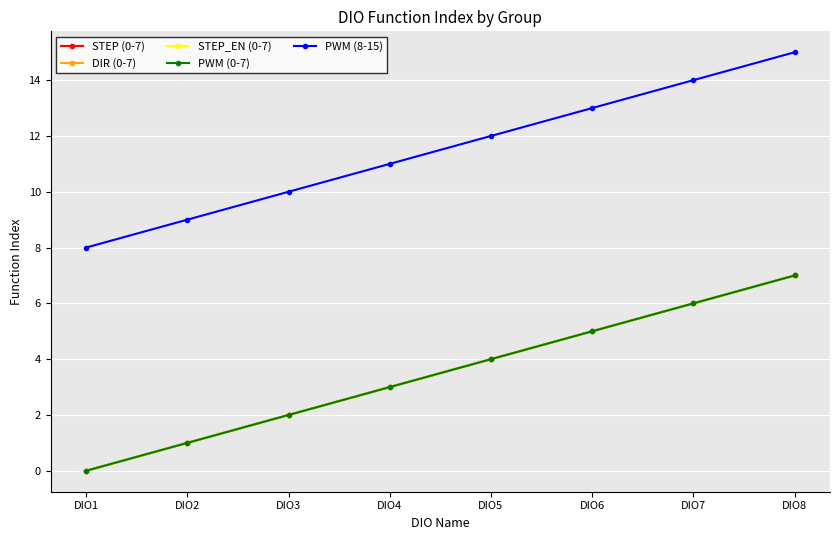

True or false: PWM (8-15) and STEP_EN (0-7) cross at least once.

False